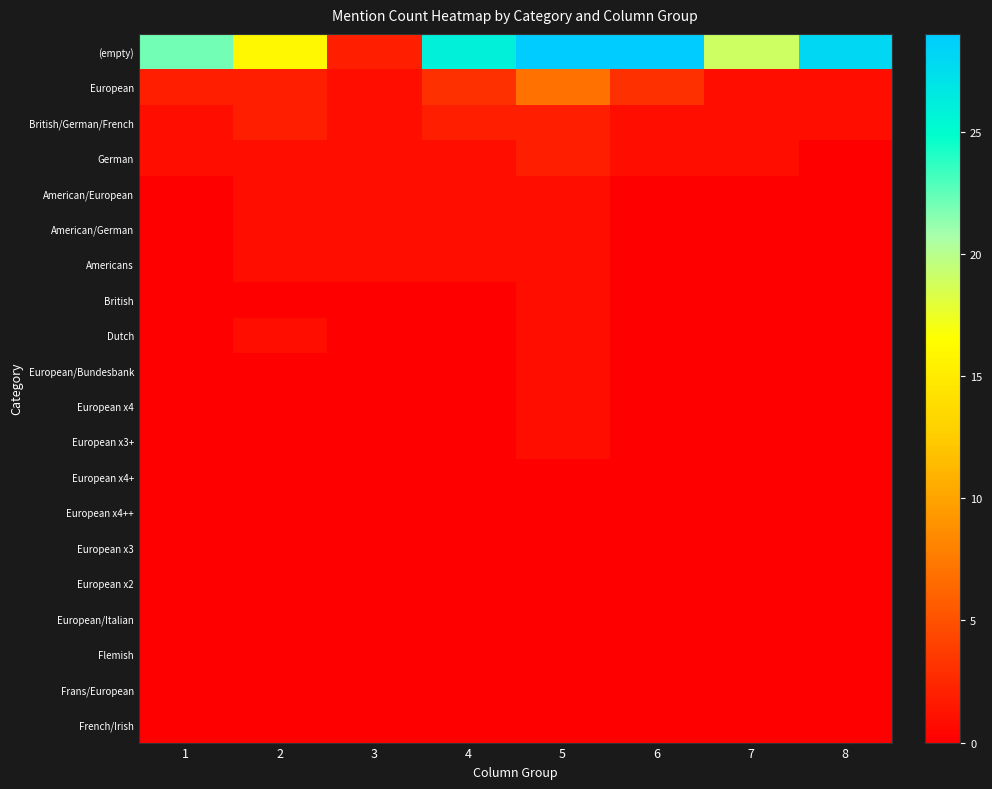

At which category is the sum across all series the highest?

5